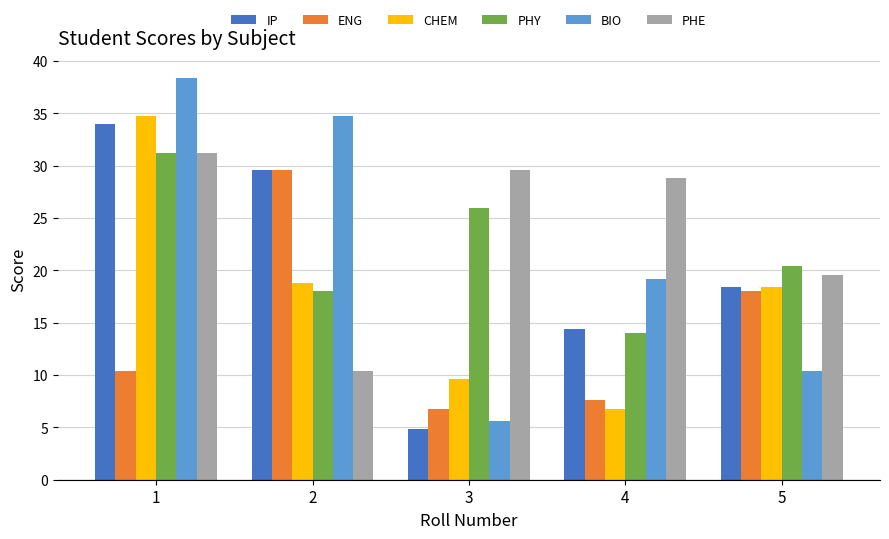

The value of BIO at 3 is 5.6. True or false?

True